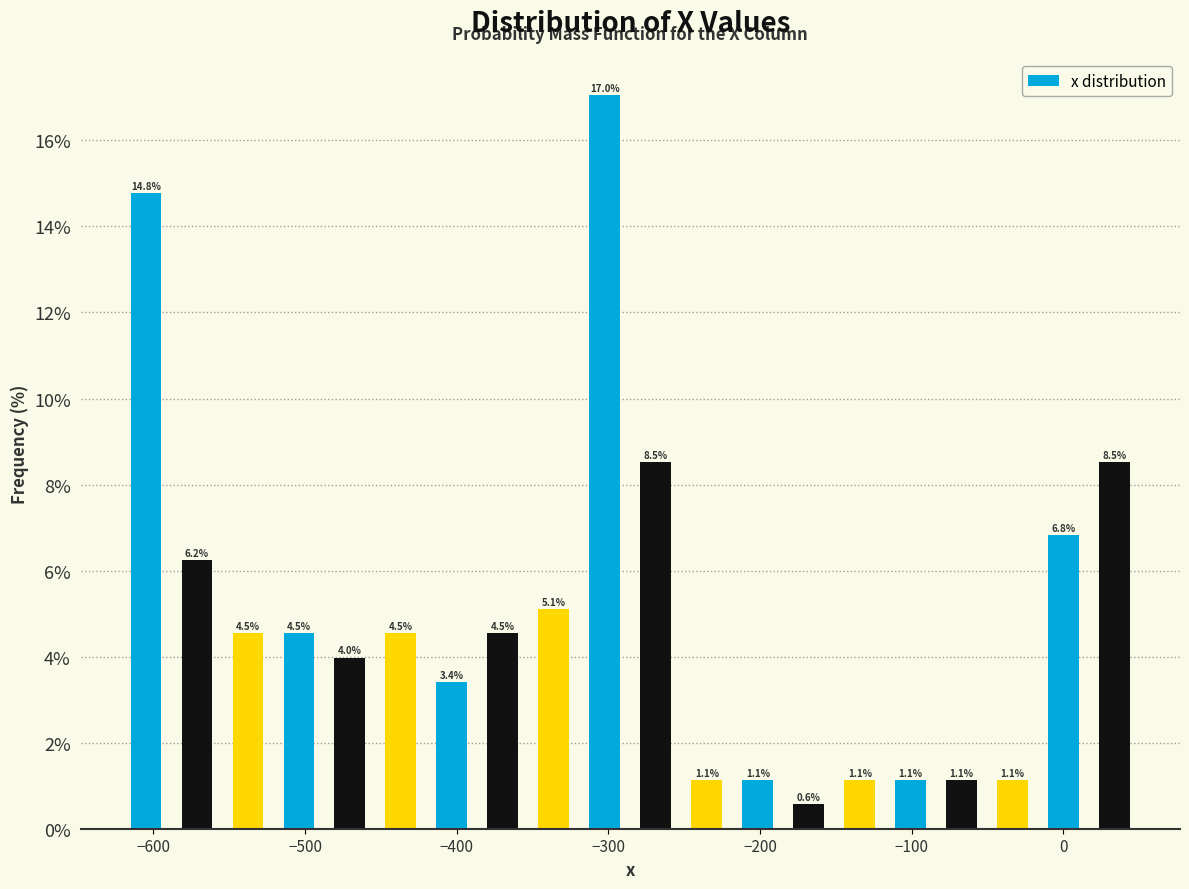

Around what value on the x-axis is the tallest bar? Give the approximate position of its centre, as read against the axis.

-300